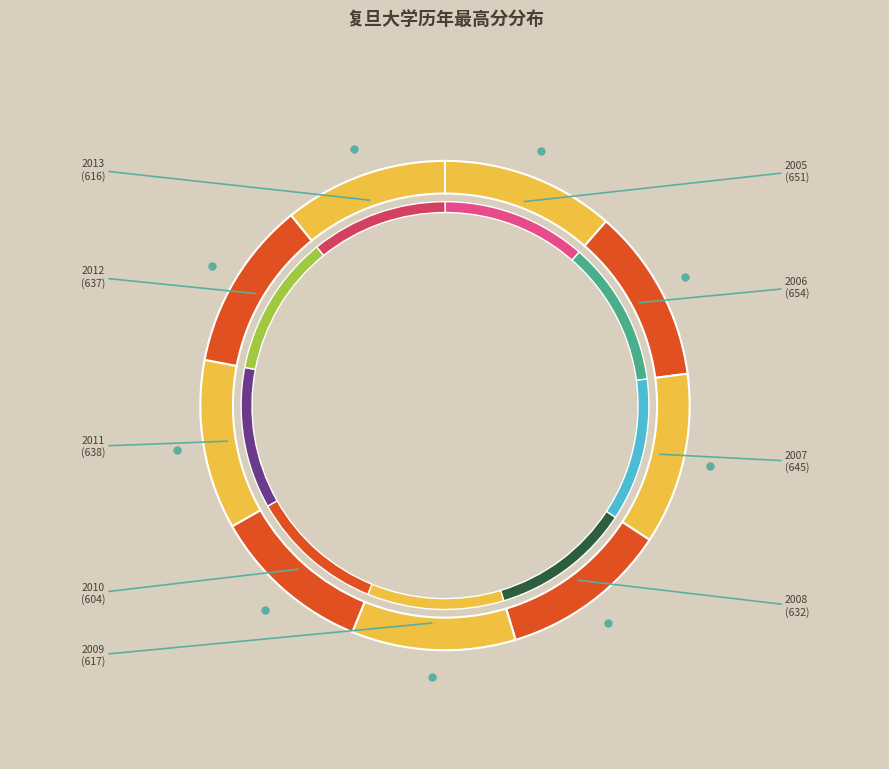

Is 2008 the majority of the pie?

No